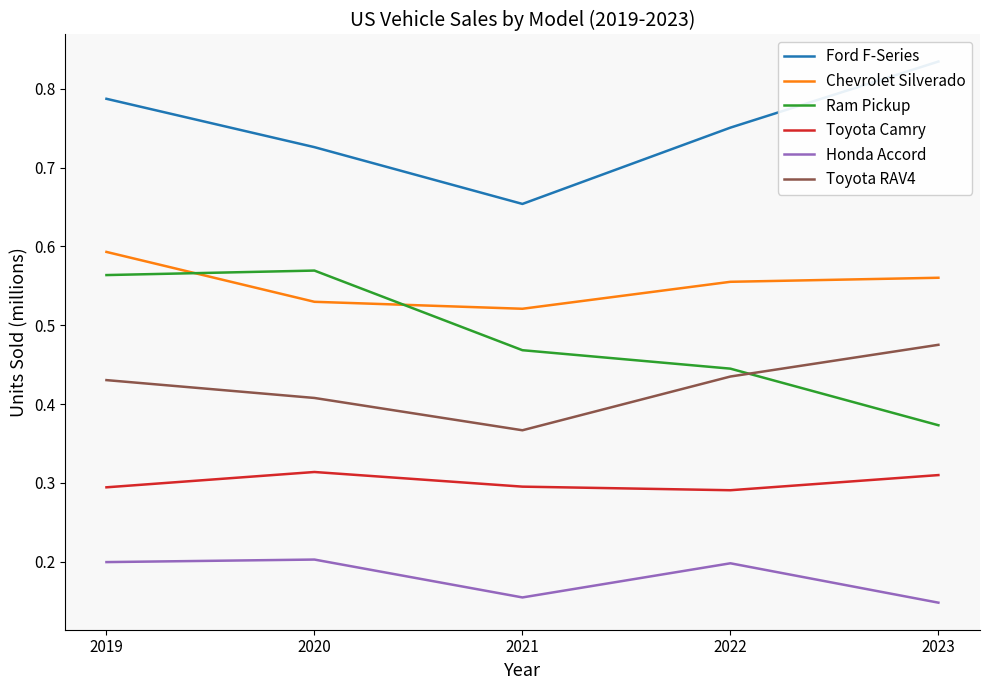

Does the chart have visible grid lines?

No